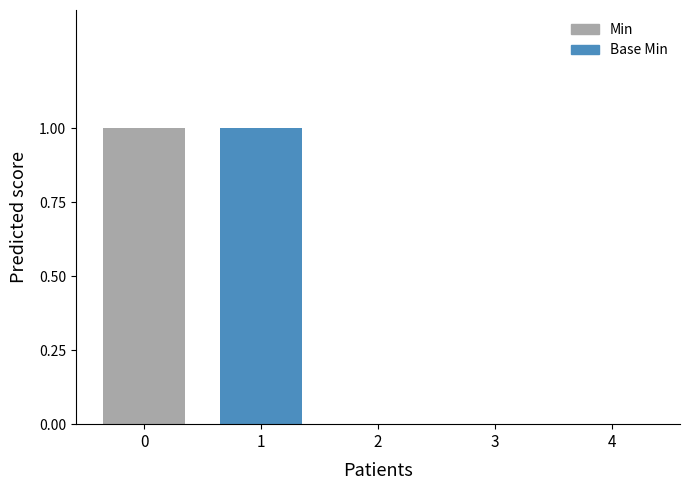

Where is the data nearest to the value 0?

2